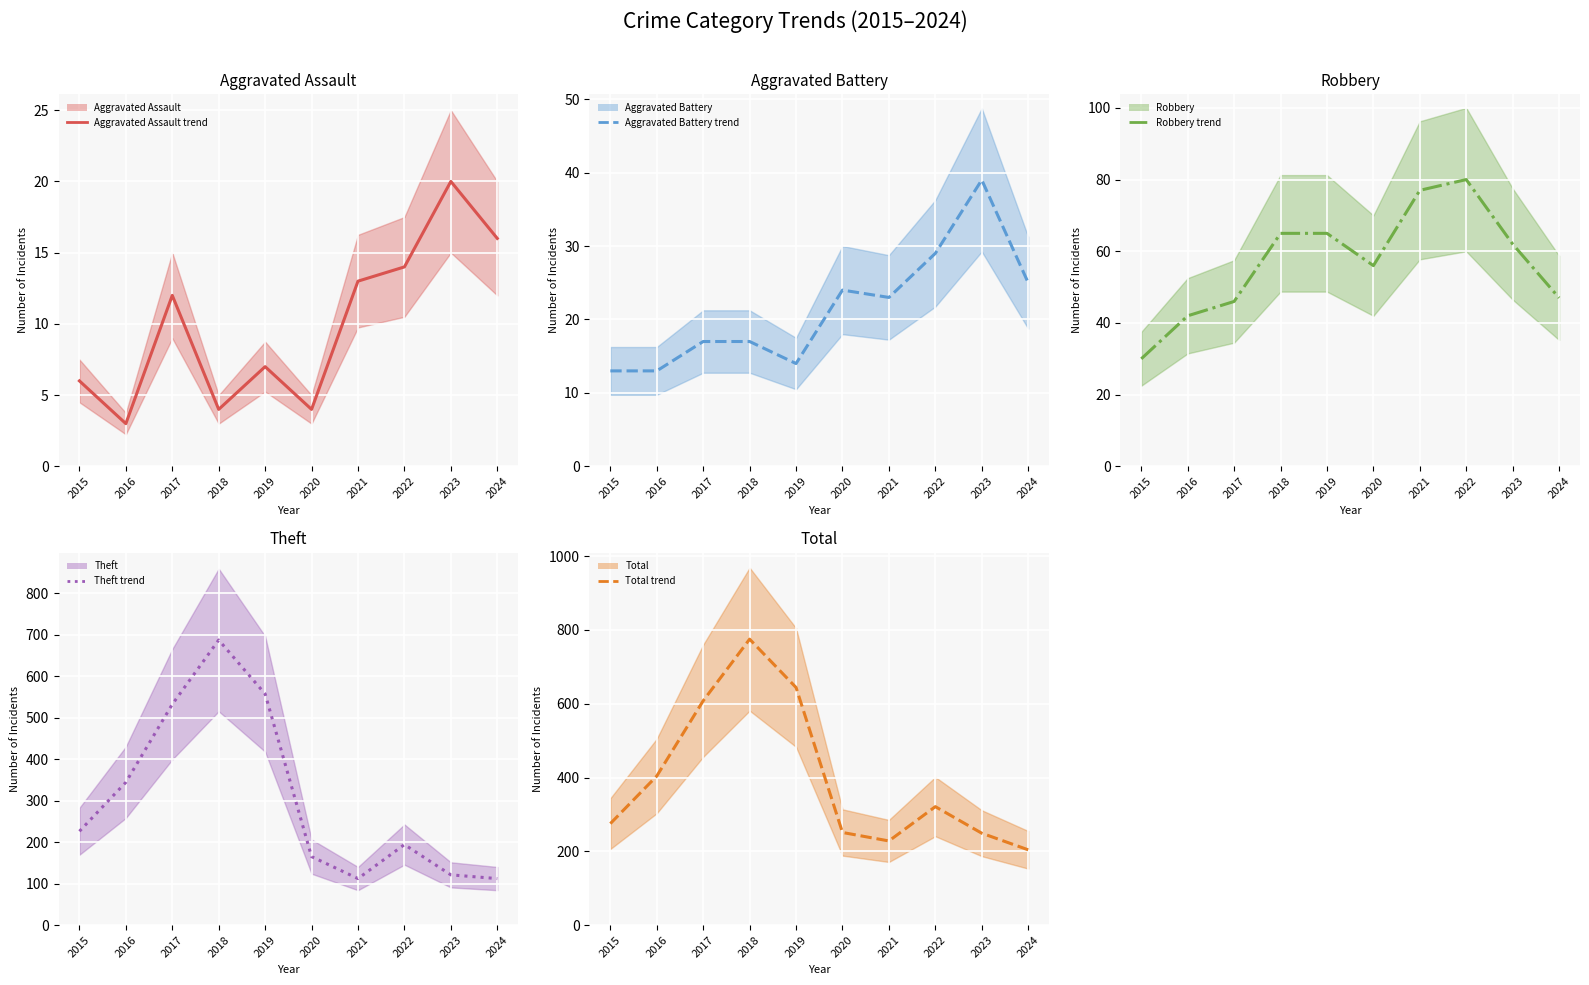

Where is the first local maximum for Aggravated Assault (mean)?

2017